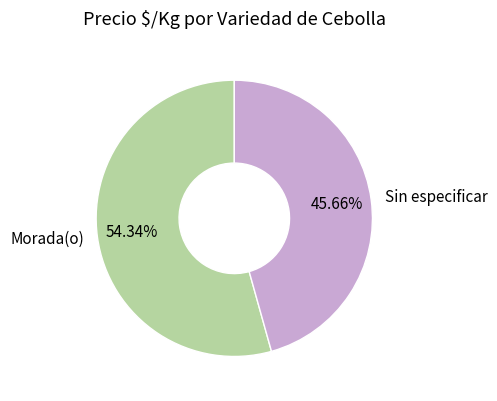

To the nearest percent, what is the average slice percentage?

50%